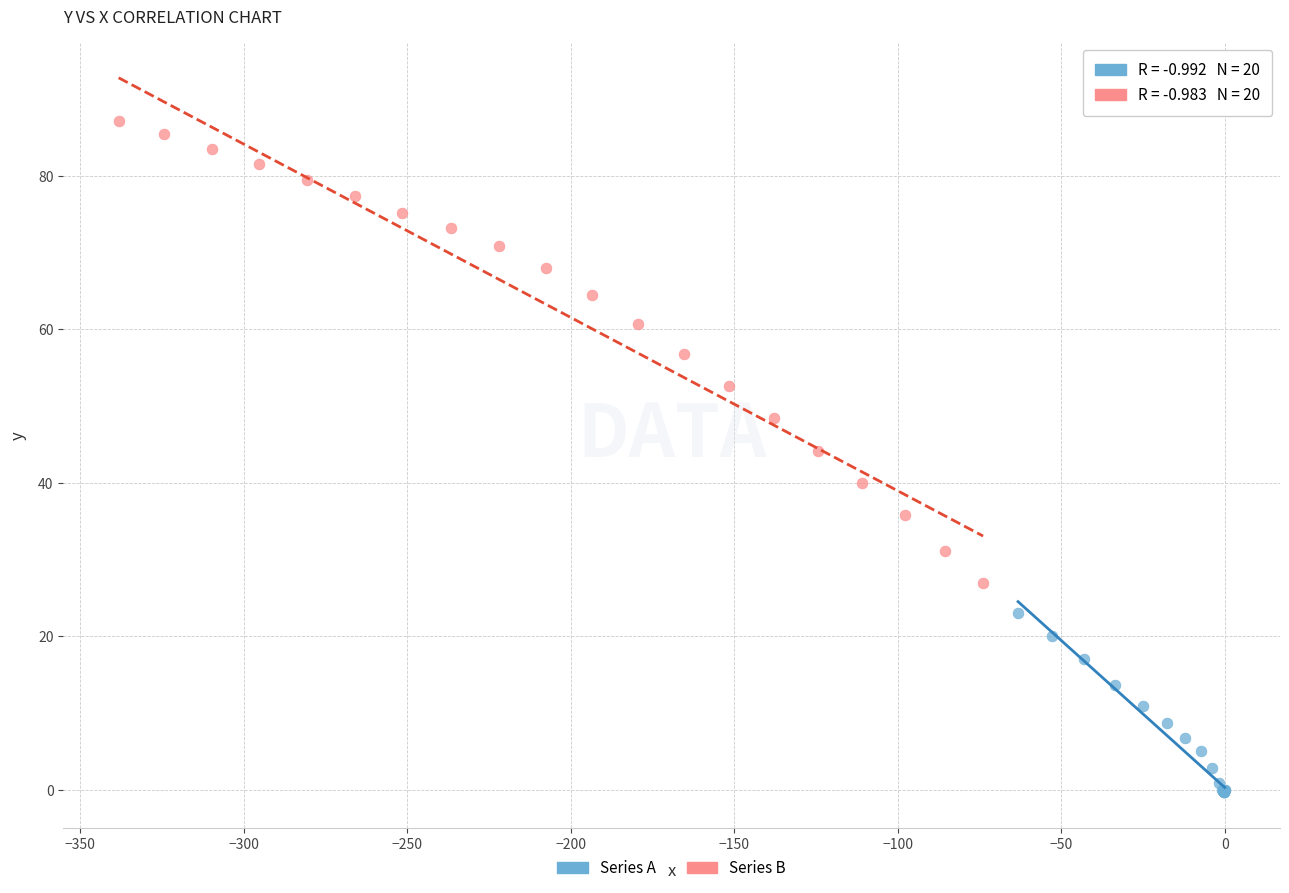

Which series has the largest Y range (max minus min)?

Series B